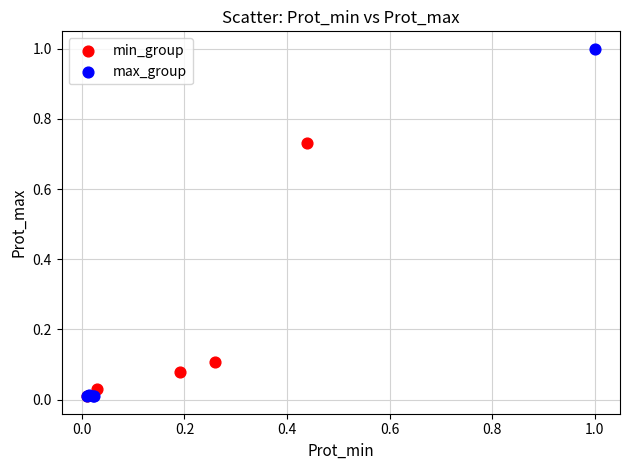

Which series contains the highest Y value?

max_group